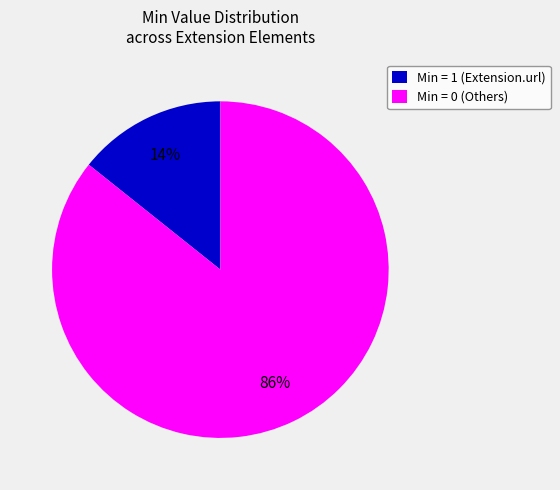

Rank the categories by value from highest to lowest.

Min = 0 (Others), Min = 1 (Extension.url)